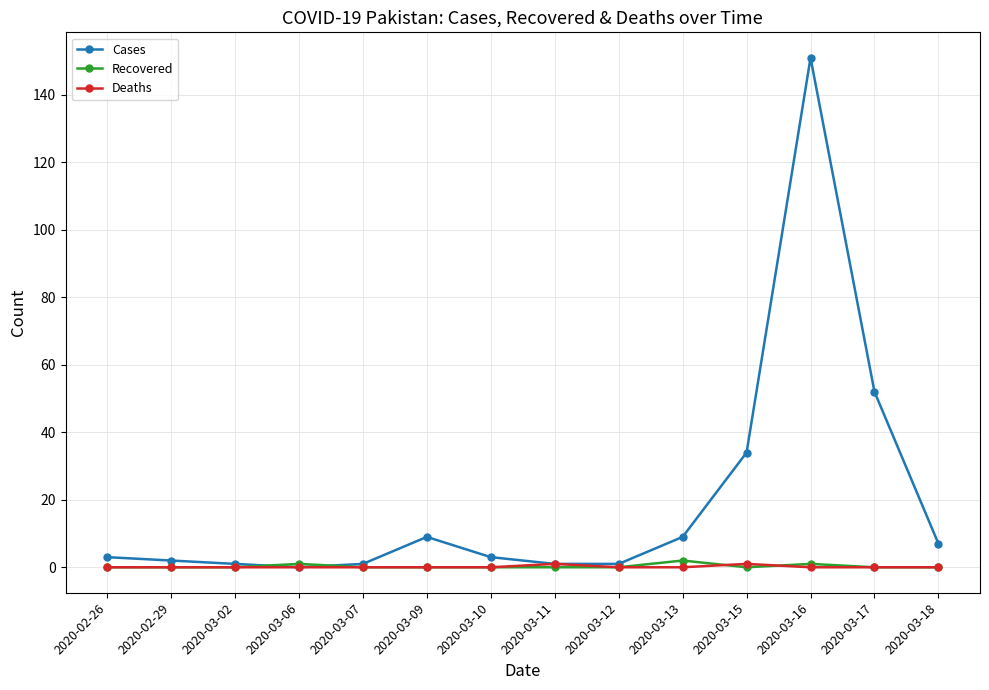

What is the label of the 10th point from the left?

2020-03-13